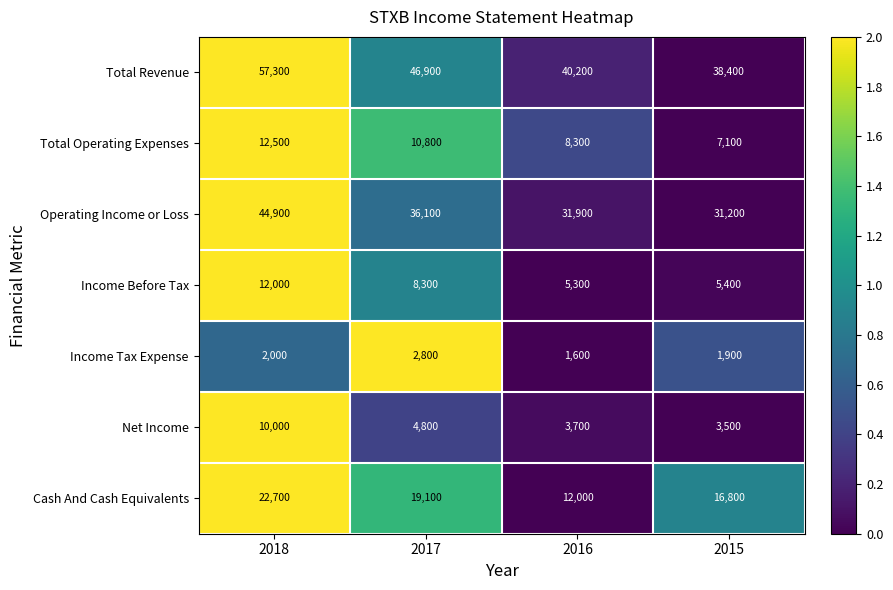

What is the sum of all Income Tax Expense values?

8300